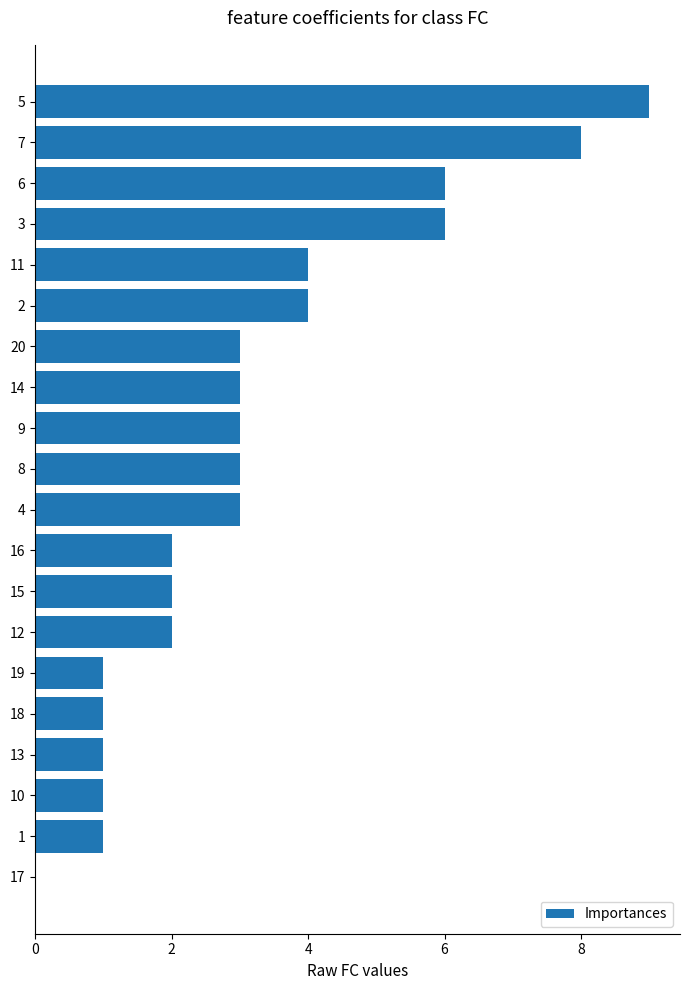

The value at 19 is 5. True or false?

False